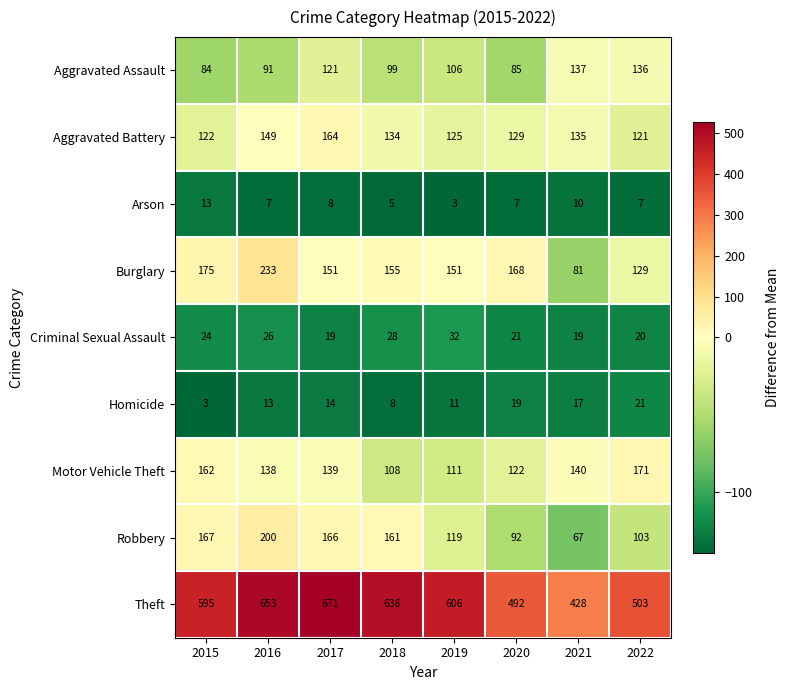

List the series in order of their peak value, lowest first.

Arson, Homicide, Criminal Sexual Assault, Aggravated Assault, Aggravated Battery, Motor Vehicle Theft, Robbery, Burglary, Theft